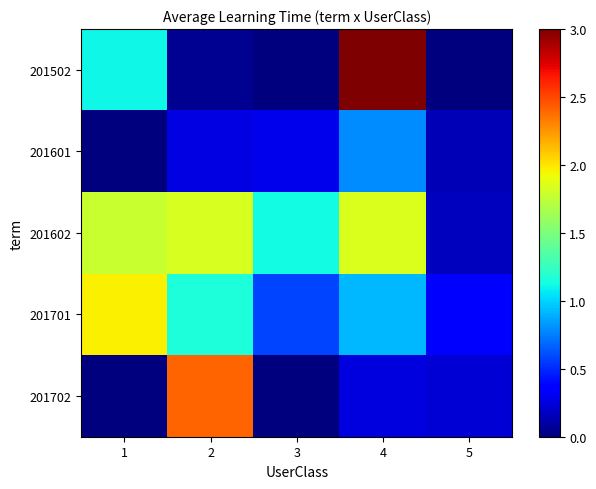

Rank the series by their maximum value, from highest to lowest.

201502, 201702, 201701, 201602, 201601